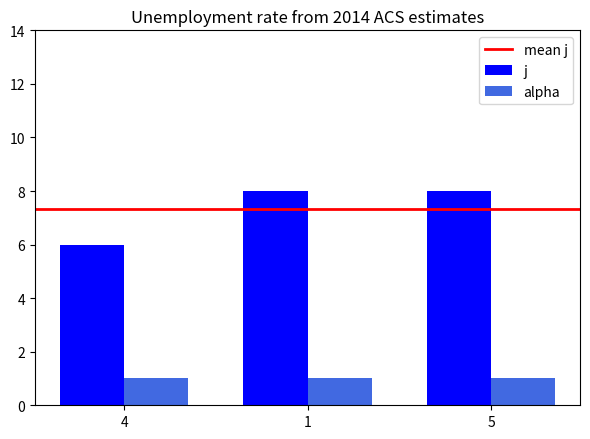

Does the chart contain any negative values?

No